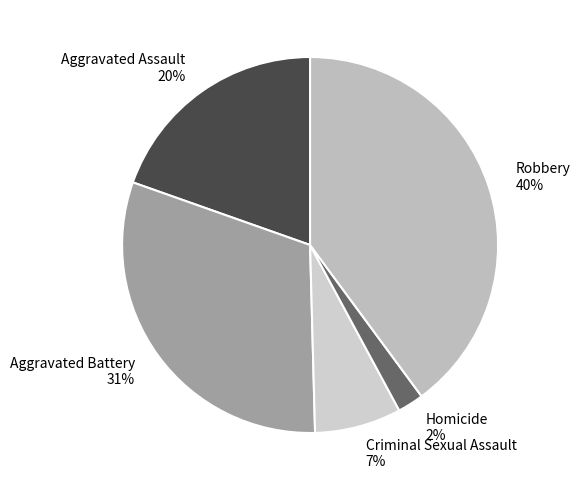

Is Criminal Sexual Assault the majority of the pie?

No